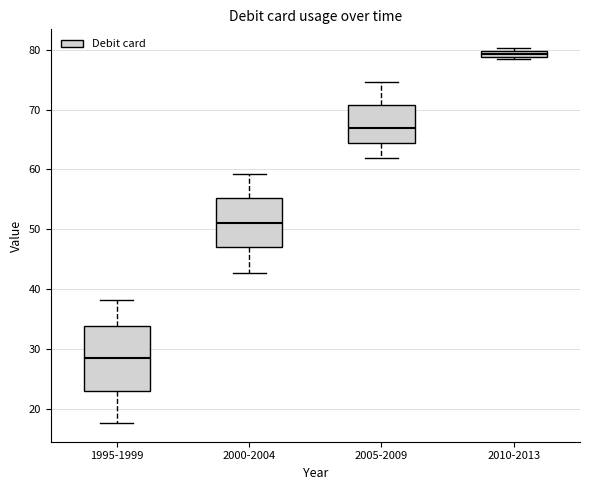

Where is the lower edge of the box for 2010-2013 on the y-axis? The values are not printed on the chart, so give them approximately, as read against the axis.

79